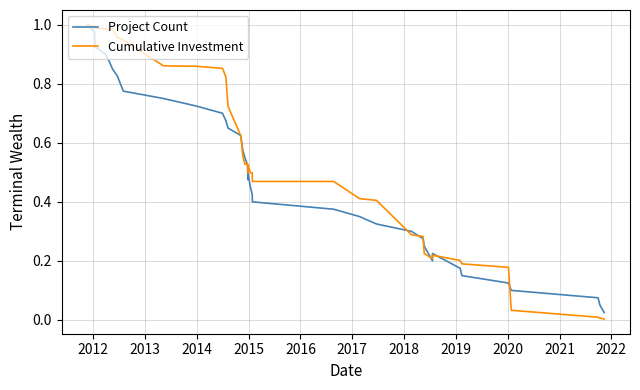

Does the chart have visible grid lines?

Yes